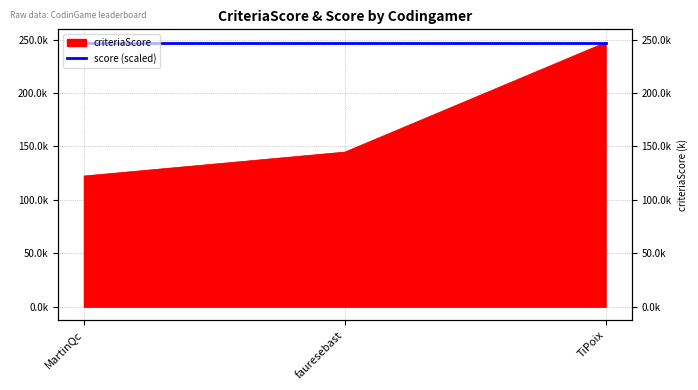

Between TiPoix and MartinQc, which is larger?

TiPoix